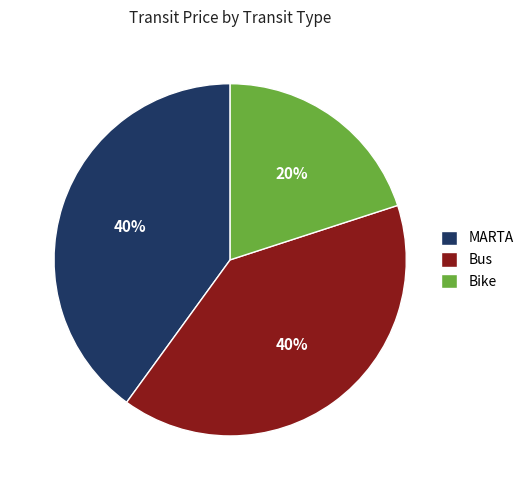

Is the sum of Bus and Bike greater than half?

Yes